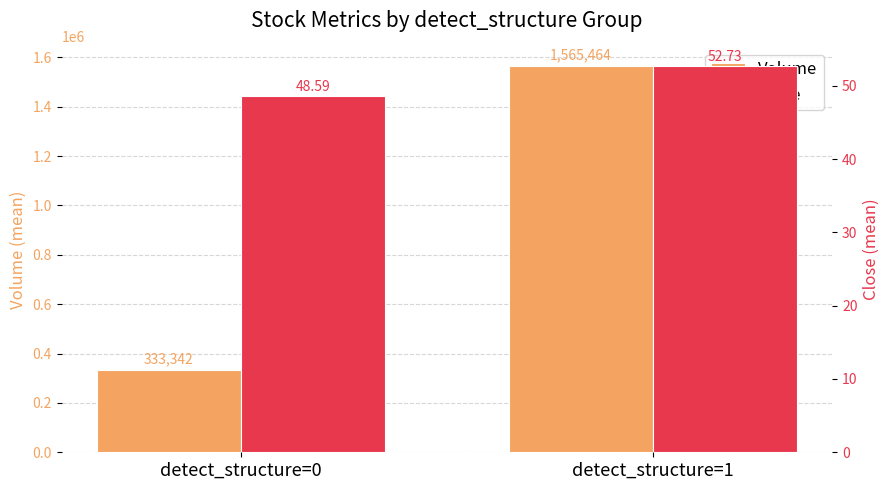

Rank the series by their average value, from highest to lowest.

Volume, Close